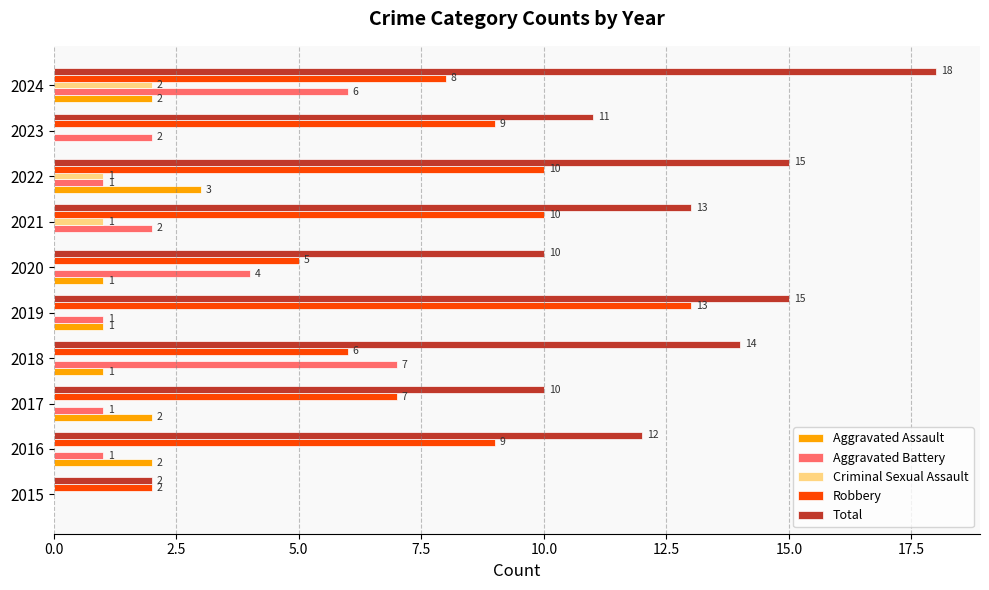

Which series changed the most between 2018 and 2023?

Aggravated Battery